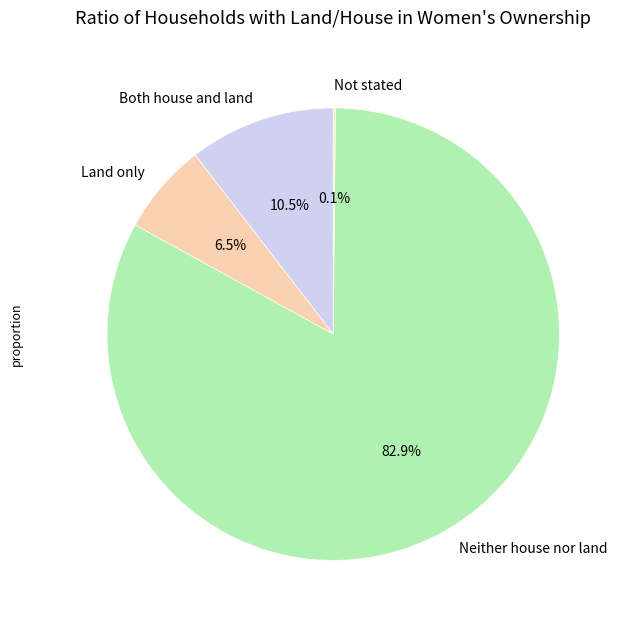

To the nearest percent, what is the combined percentage of Land only and Neither house nor land?

89%